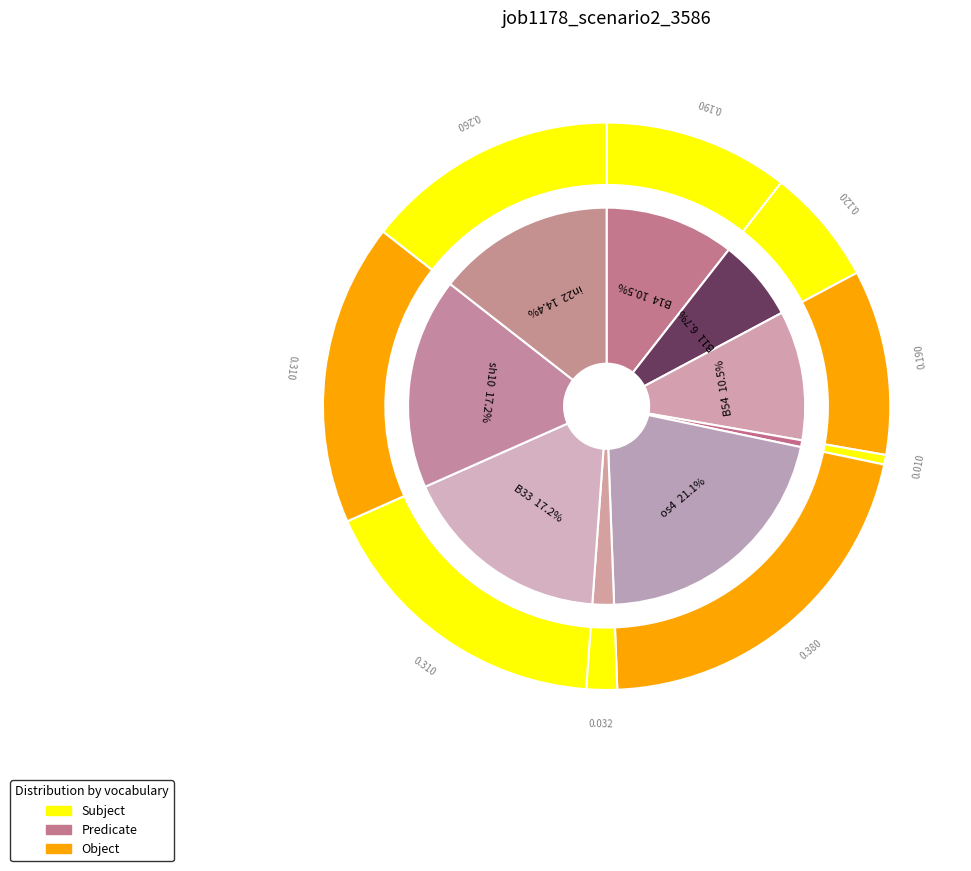

Is it true that in22 is 14% of the pie?

True